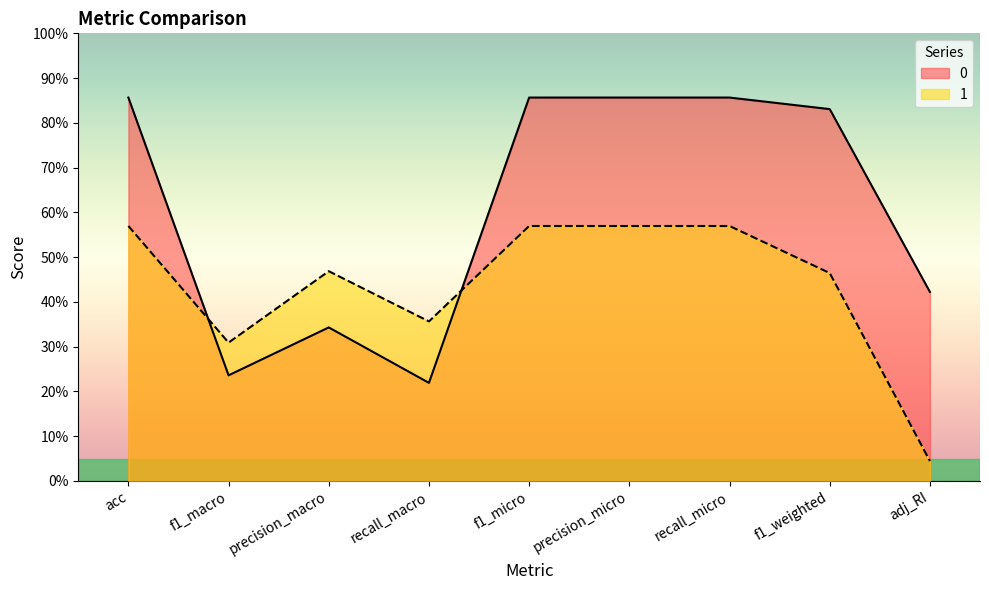

Is the value of 0 at f1_weighted greater than the value of 1 at recall_micro?

Yes